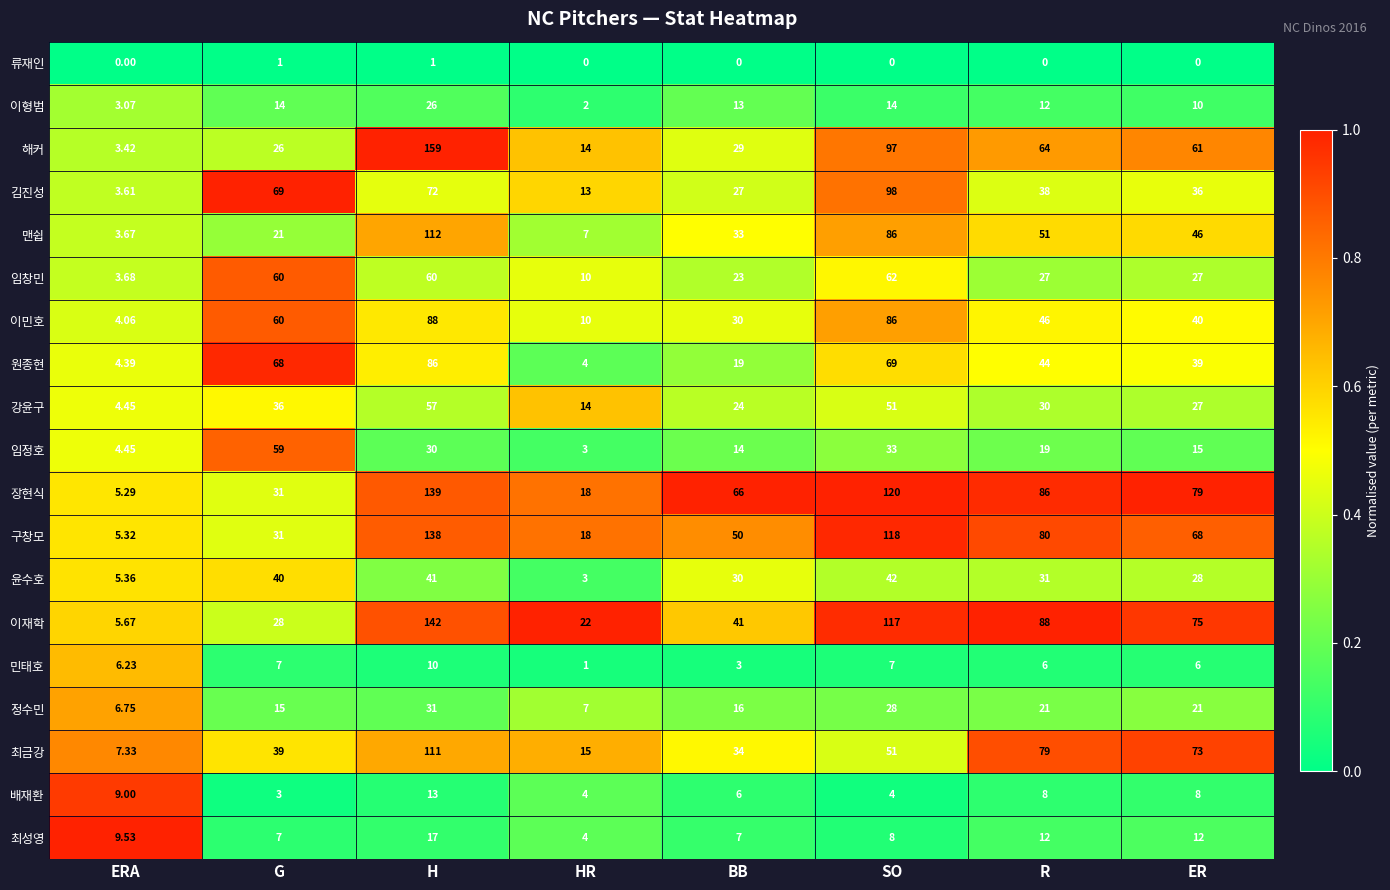

Which series has the largest range (max minus min)?

해커